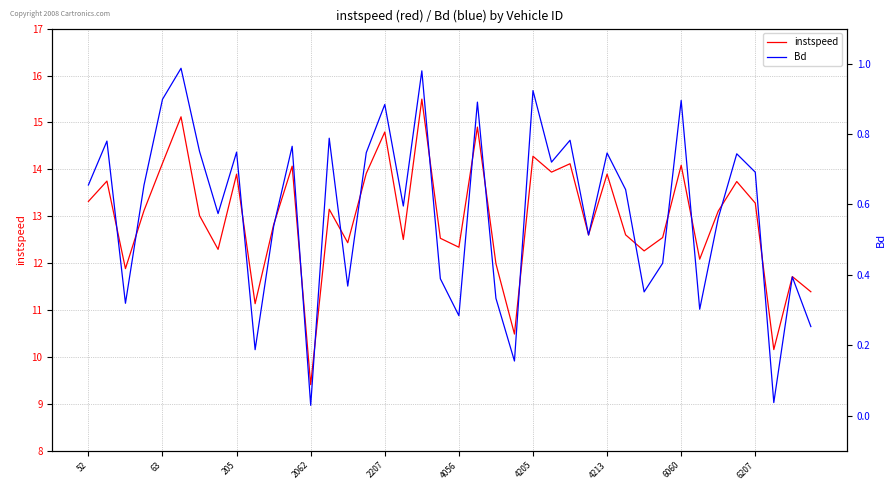

True or false: instspeed and Bd cross at least once.

False